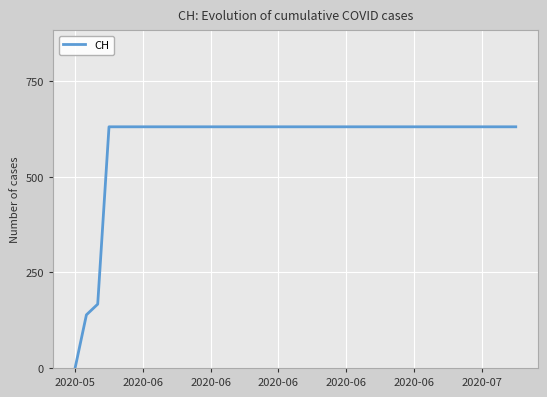

What is the difference between the maximum and minimum values?

631